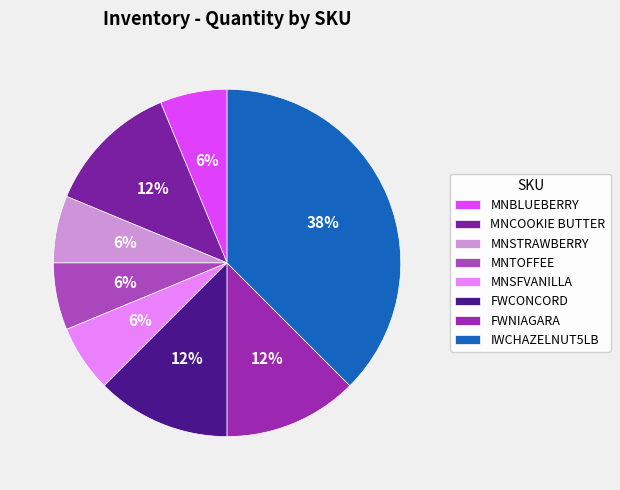

What percentage is NOT represented by FWCONCORD?

87.5%